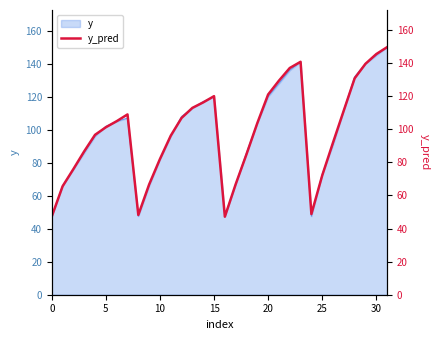

What is the greatest value displayed?

149.7